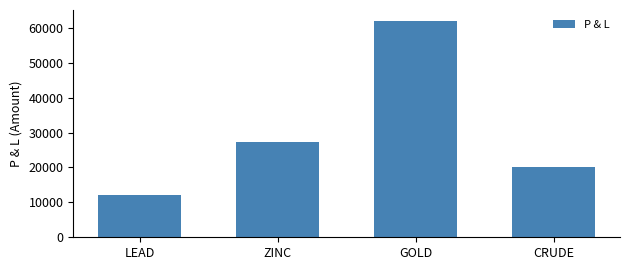

Reading left to right, list all the values displayed in this chart.

LEAD=12000.0	ZINC=27250.0	GOLD=62000.0	CRUDE=20000.0